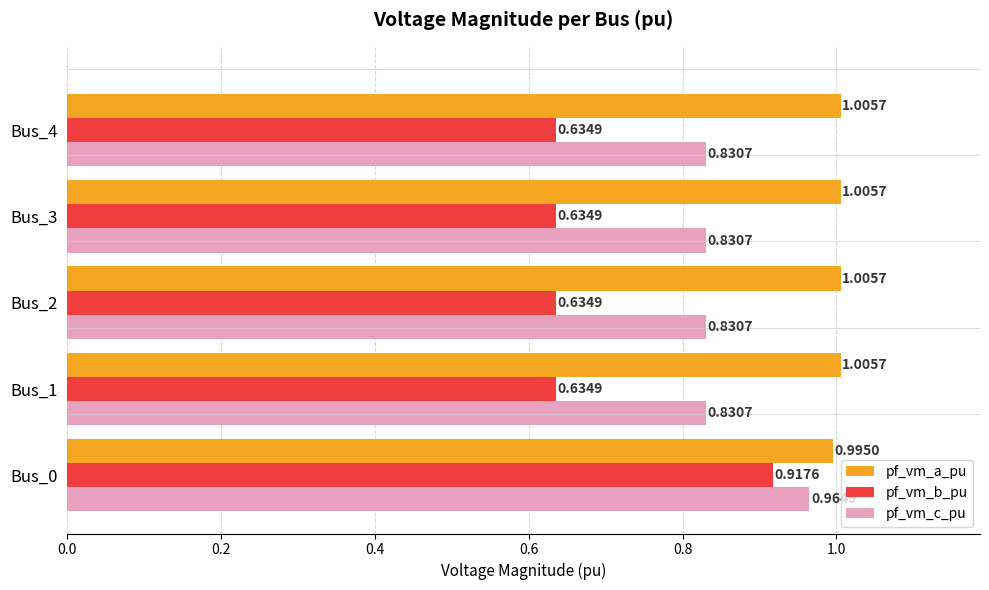

What is the total value across all series at Bus_0?

2.9